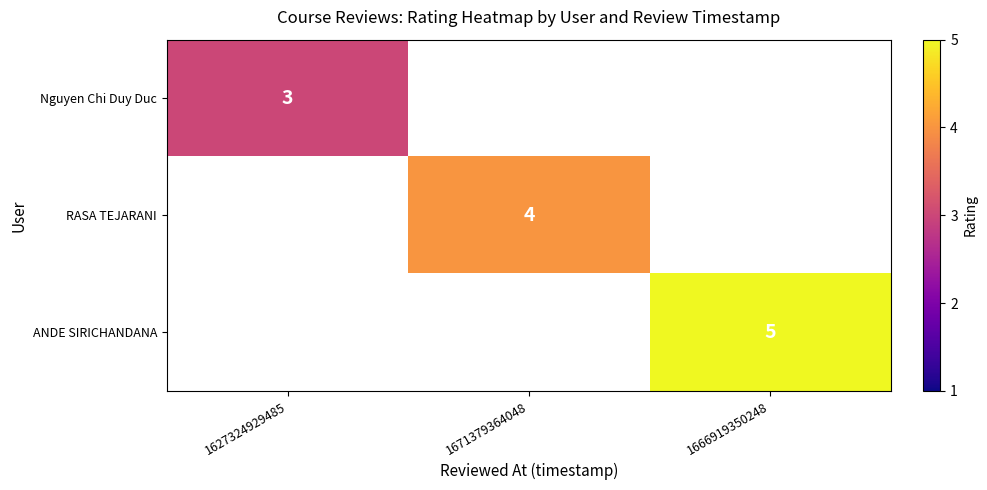

The value of RASA TEJARANI at 1671379364048 is 4. True or false?

True